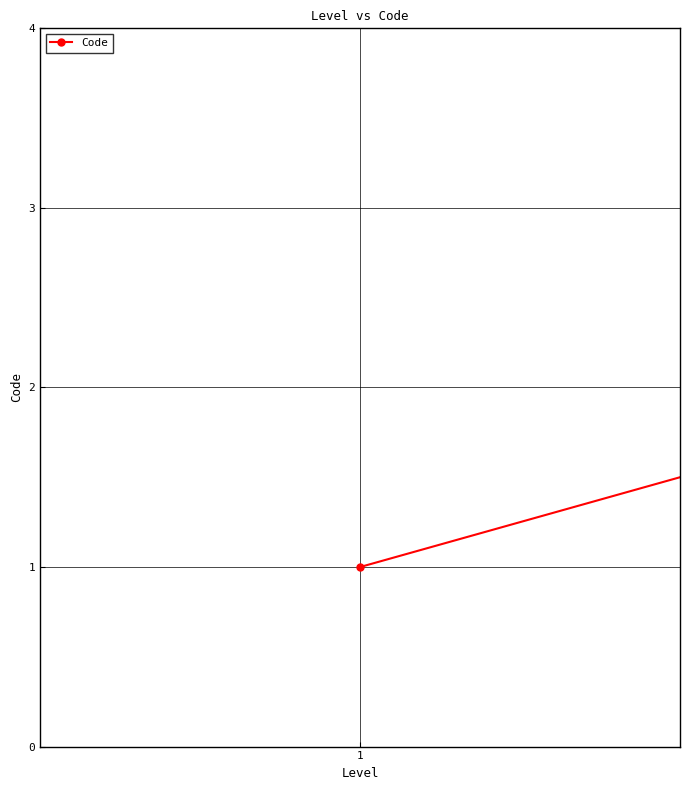

Count the values in the range 1 to 3.

3